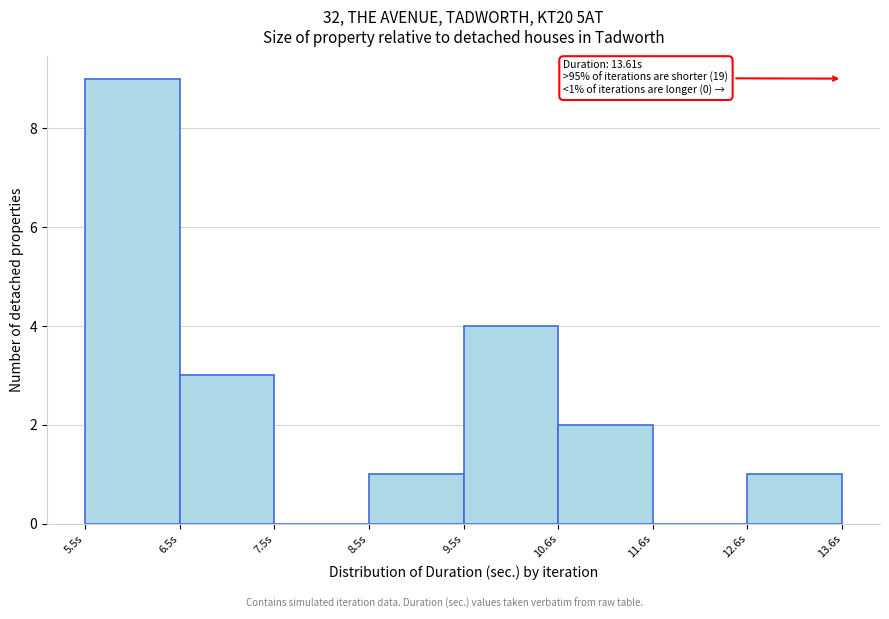

Which range on the x-axis has the tallest bar?

5.4 to 6.4